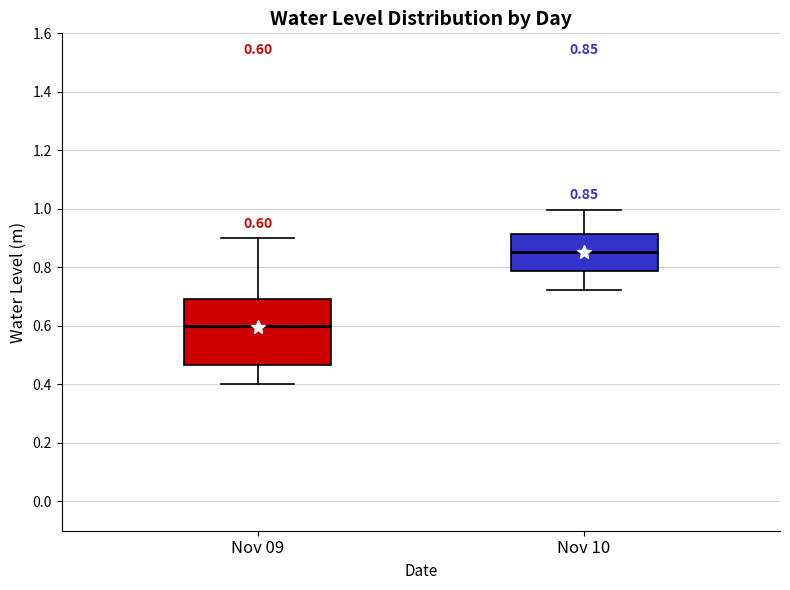

Comparing the boxes themselves (not the whiskers), which one is the tallest?

Nov 09